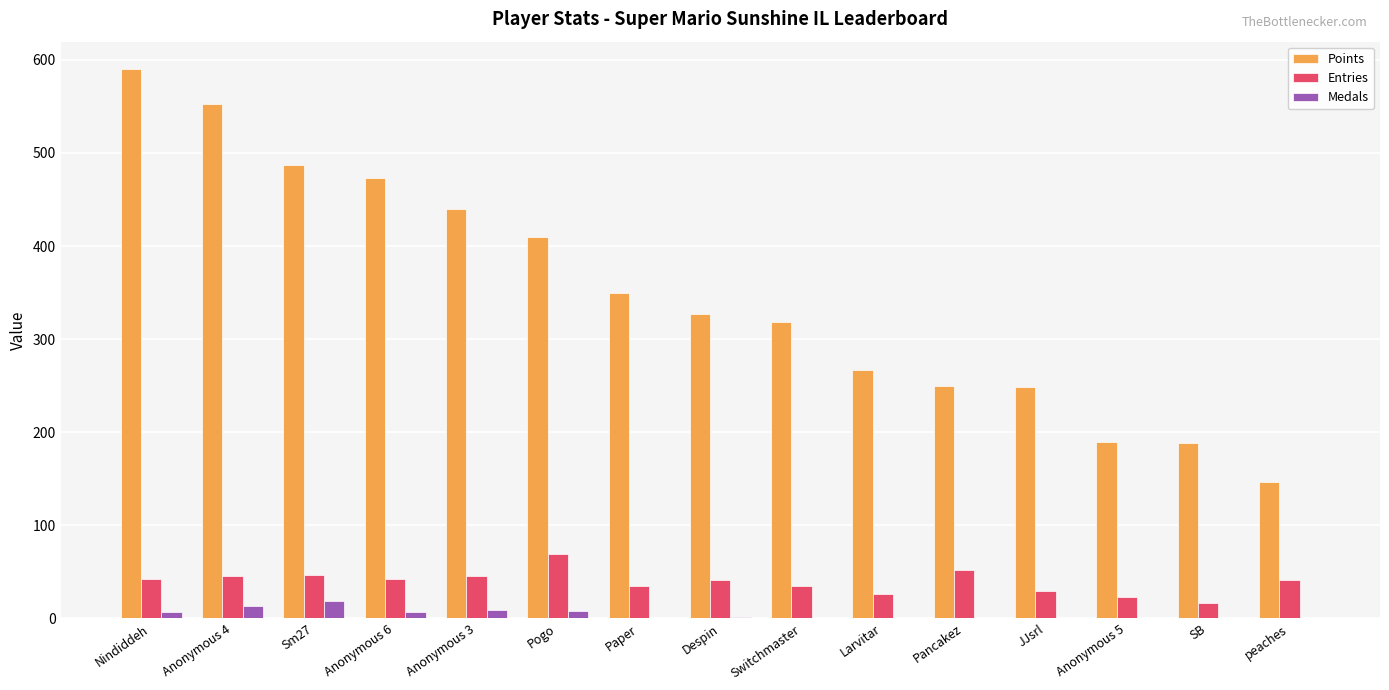

What is the sum of all Medals values?

65